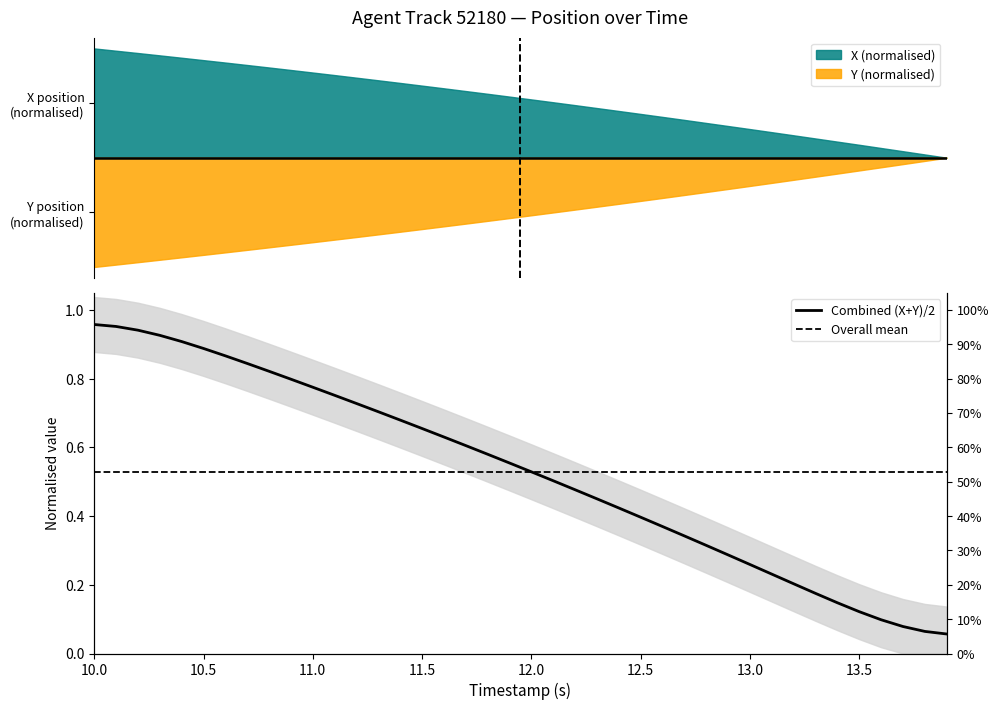

List the labels in order of Y value, largest first.

13.9, 13.8, 13.7, 13.6, 13.5, 13.4, 13.3, 13.2, 13.1, 13.0, 12.9, 12.8, 12.7, 12.6, 12.5, 12.4, 12.3, 12.2, 12.1, 12.0, 11.9, 11.8, 11.7, 11.6, 11.5, 11.4, 11.3, 11.2, 11.1, 11.0, 10.9, 10.8, 10.7, 10.6, 10.5, 10.4, 10.3, 10.2, 10.1, 10.0